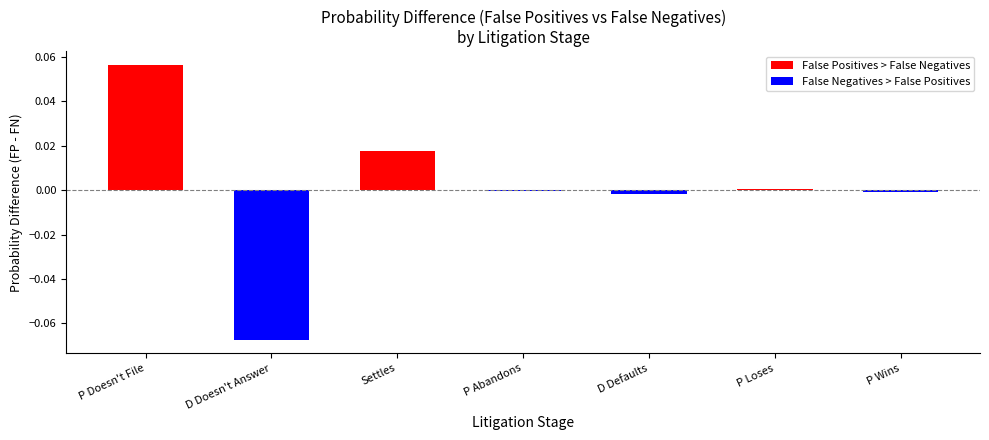

What is the change in value from D Doesn't Answer to P Abandons?

+0.1